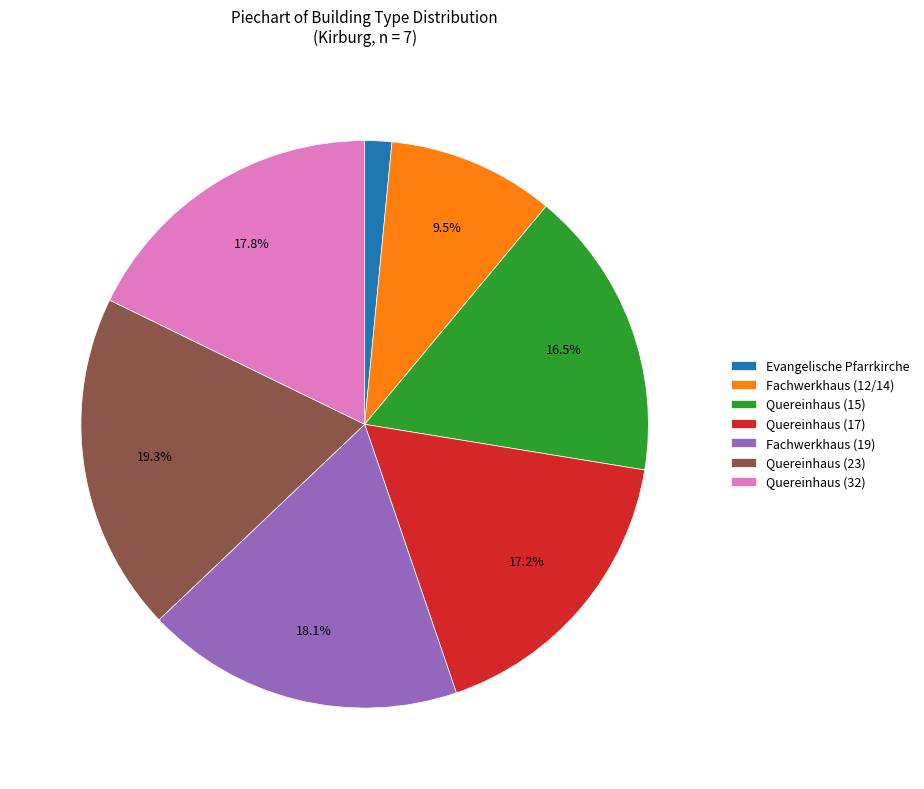

Is there a majority slice in this chart?

No